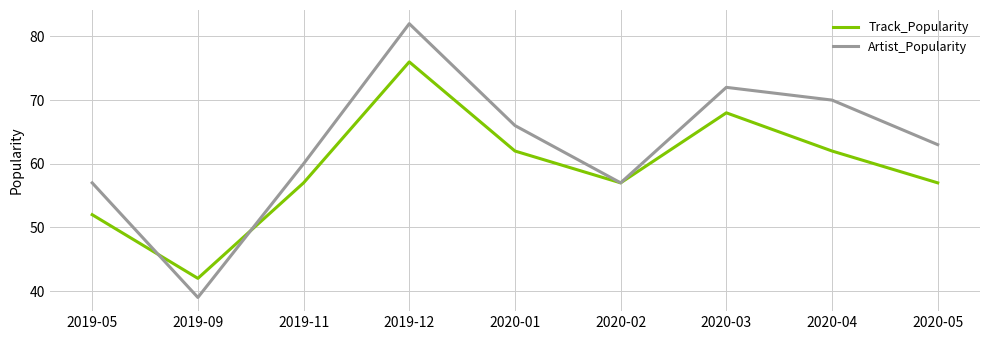

Which series changed the most between 2020-04 and 2020-05?

Artist_Popularity